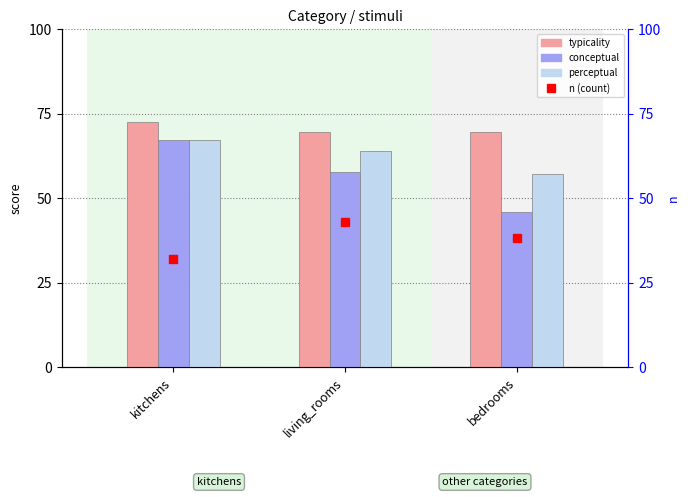

Is it true that typicality equals 69.6 at bedrooms?

True